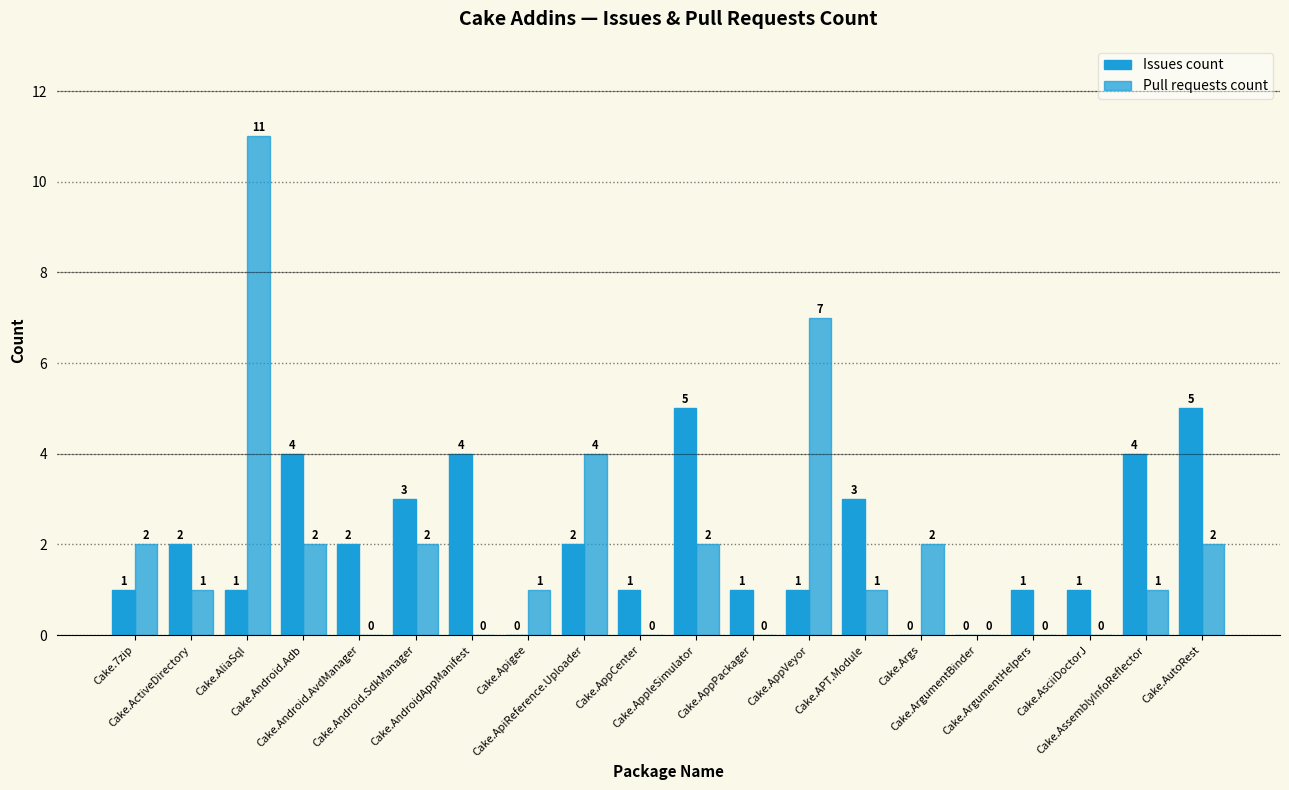

How many data points does each series have?

20